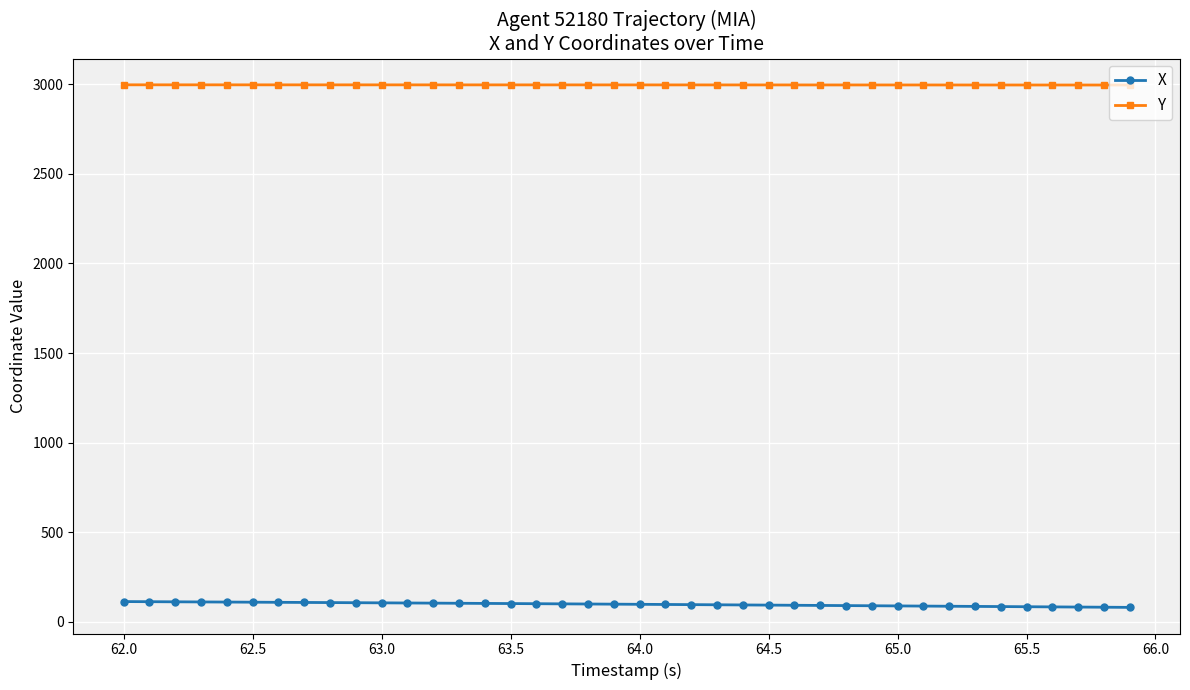

At how many categories does at least one series exceed 498?

40